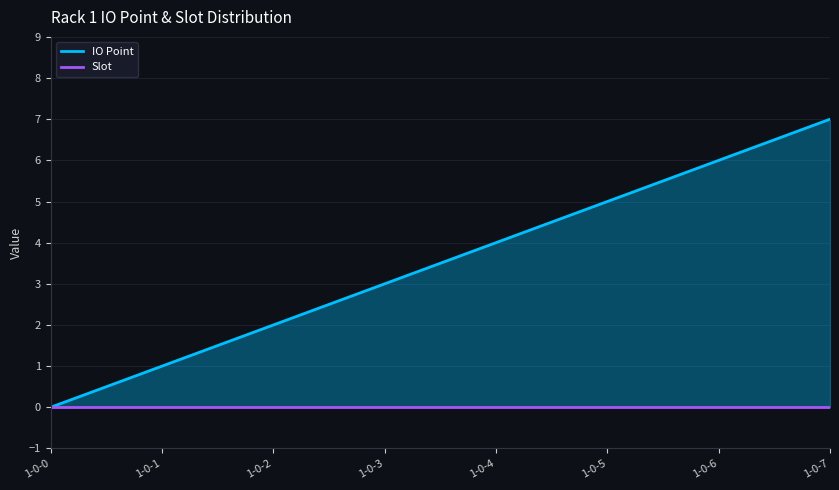

What value does the data have at 1-0-3?

3